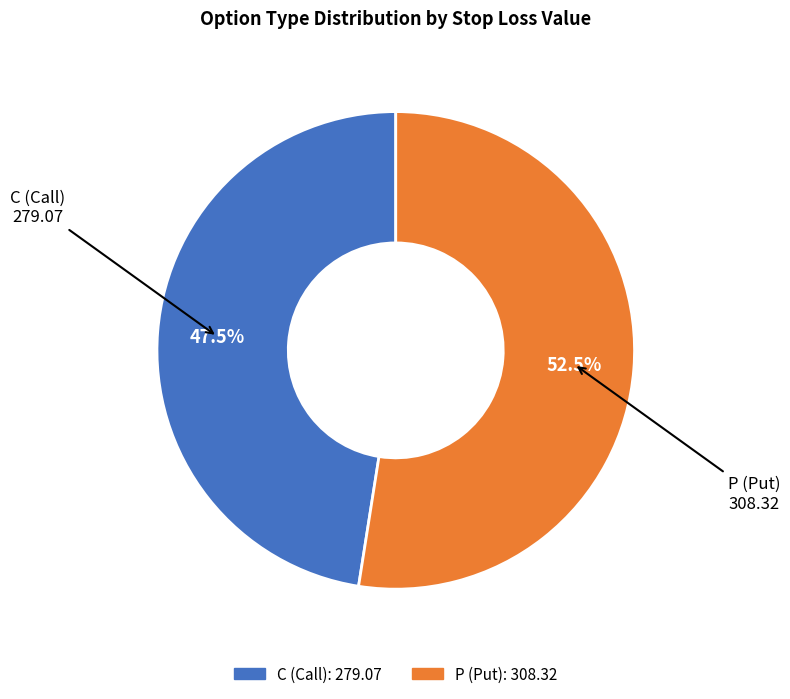

Does any single category account for the majority?

Yes